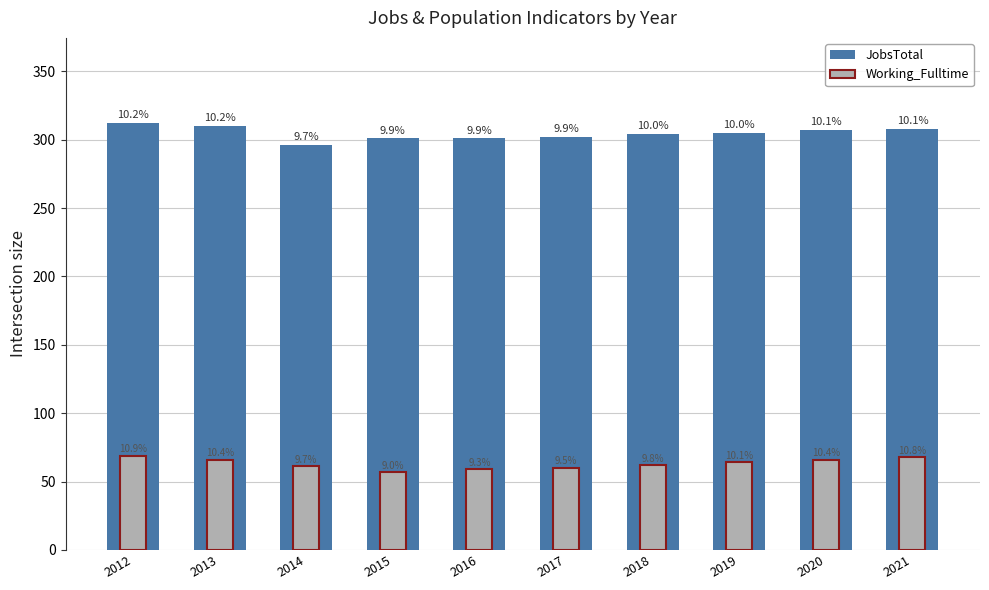

Which series has the largest range (max minus min)?

JobsTotal